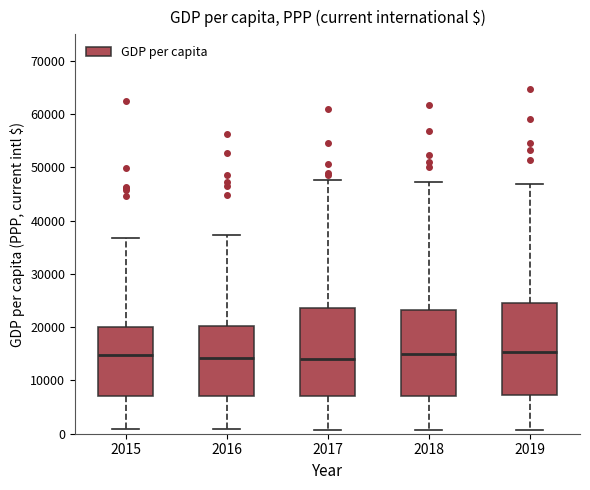

Reading left to right, read every box against the y-axis: the position of its median line, the range the box covers, and the ends of its whiskers. The values are not printed on the chart, so give them approximately, as read against the axis.

2015: median 15000, box 7000 to 20000, whiskers 1000 to 37000
2016: median 14000, box 7000 to 20000, whiskers 1000 to 37000
2017: median 14000, box 7000 to 24000, whiskers 1000 to 48000
2018: median 15000, box 7000 to 23000, whiskers 1000 to 47000
2019: median 15000, box 7000 to 25000, whiskers 1000 to 47000